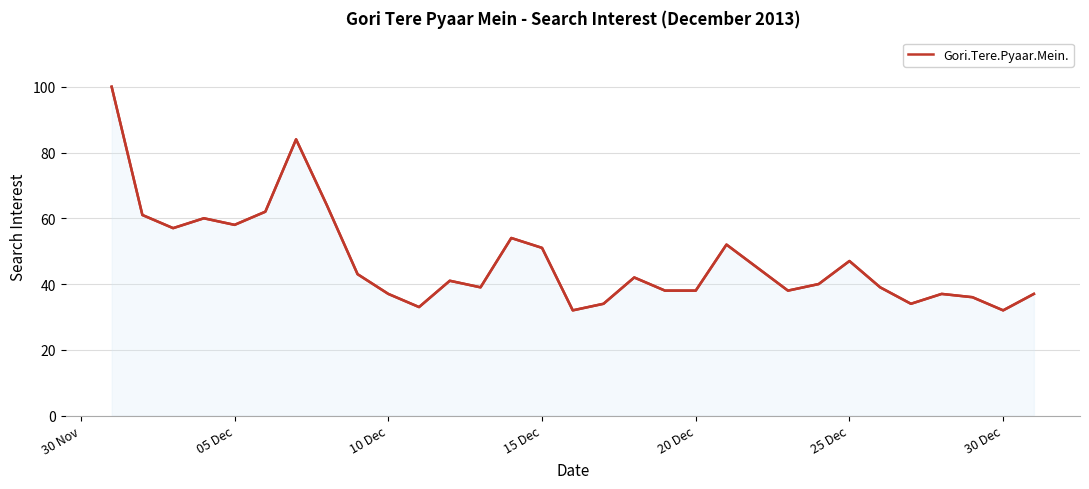

What is the maximum value shown in the chart?

100